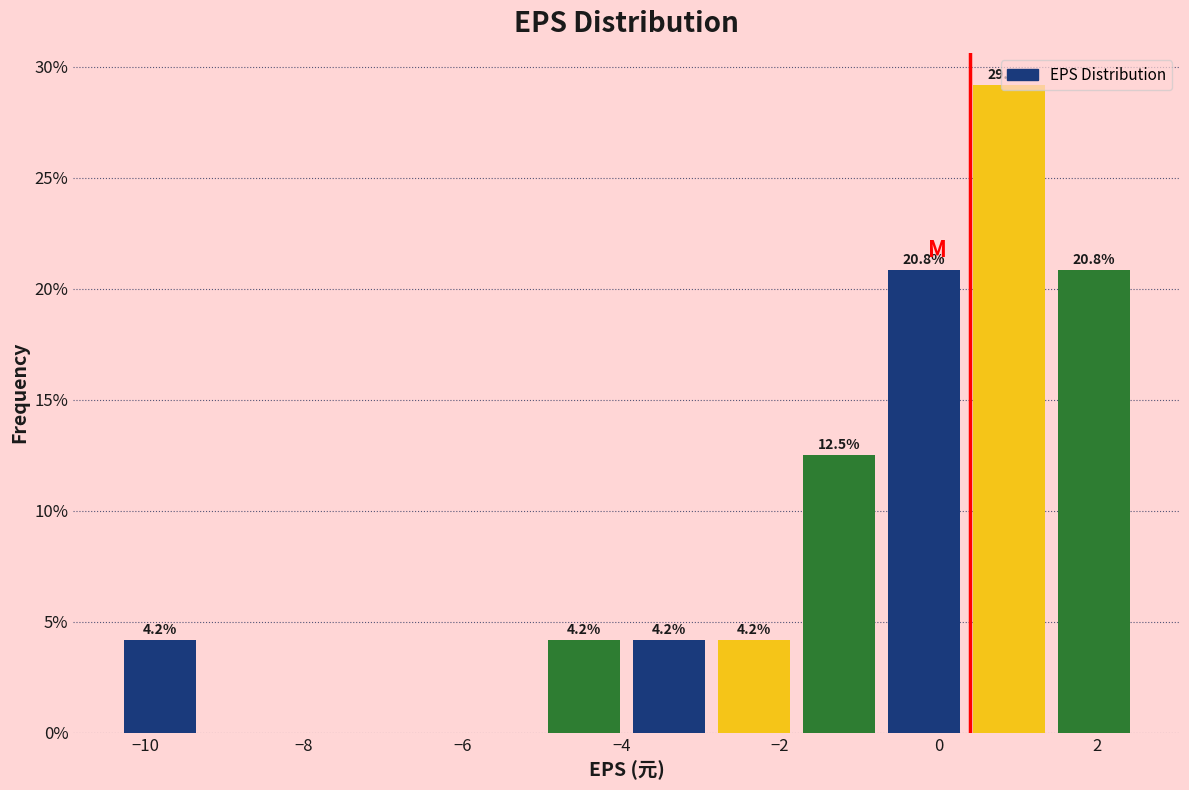

Which range on the x-axis has the tallest bar?

0.4 to 1.4